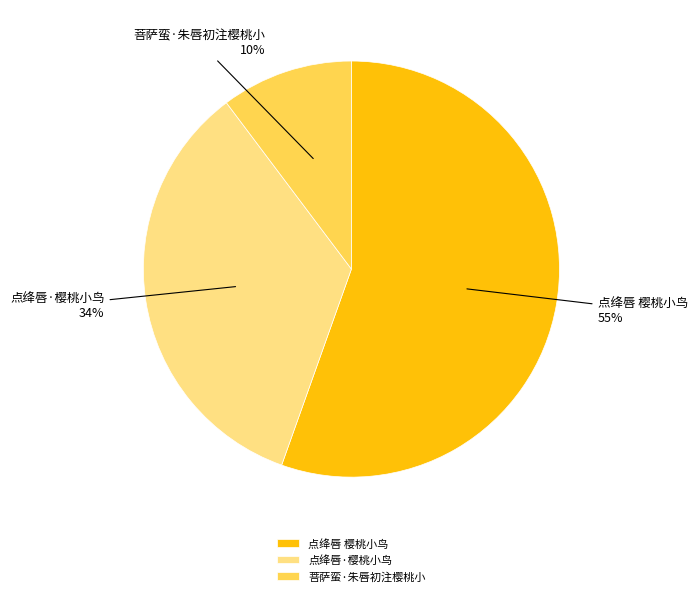

To the nearest percent, what percentage of the pie is 点绛唇·樱桃小鸟?

34%